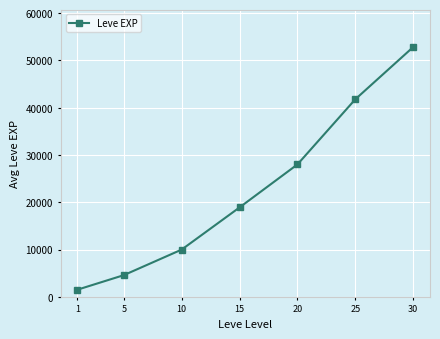

Which label corresponds to the smallest value in the chart?

1